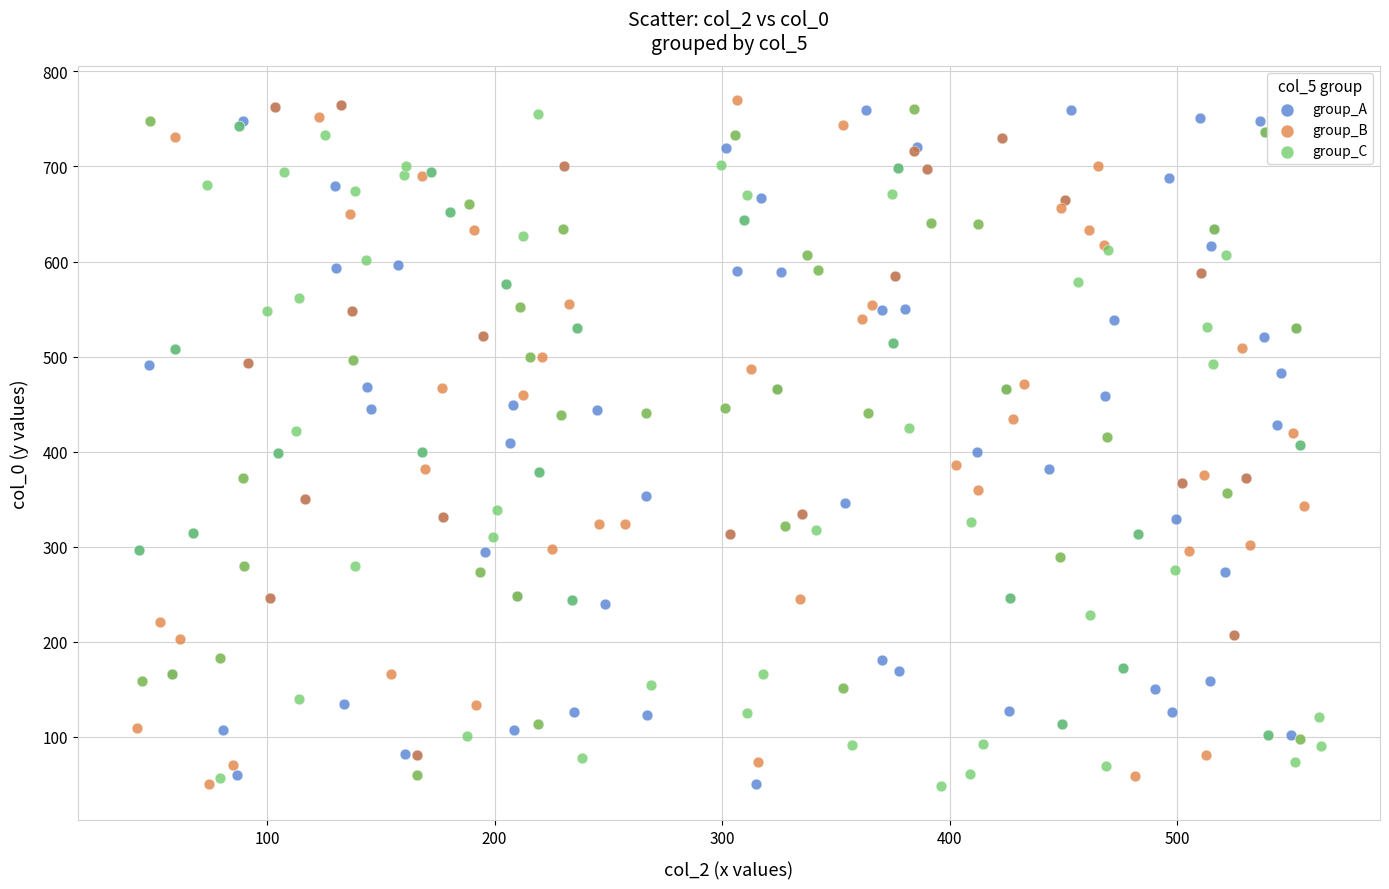

What are all the series names shown in the legend?

group_A, group_B, group_C